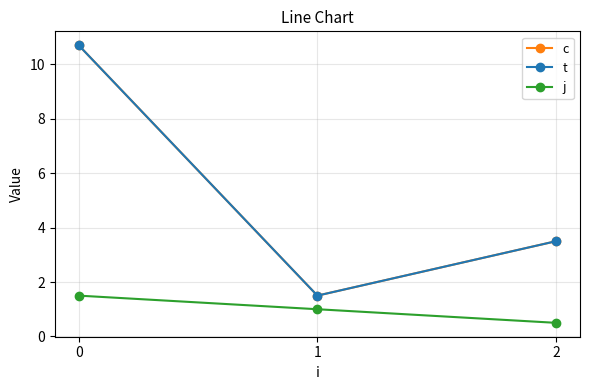

Is this an area chart (filled region under the line)?

No